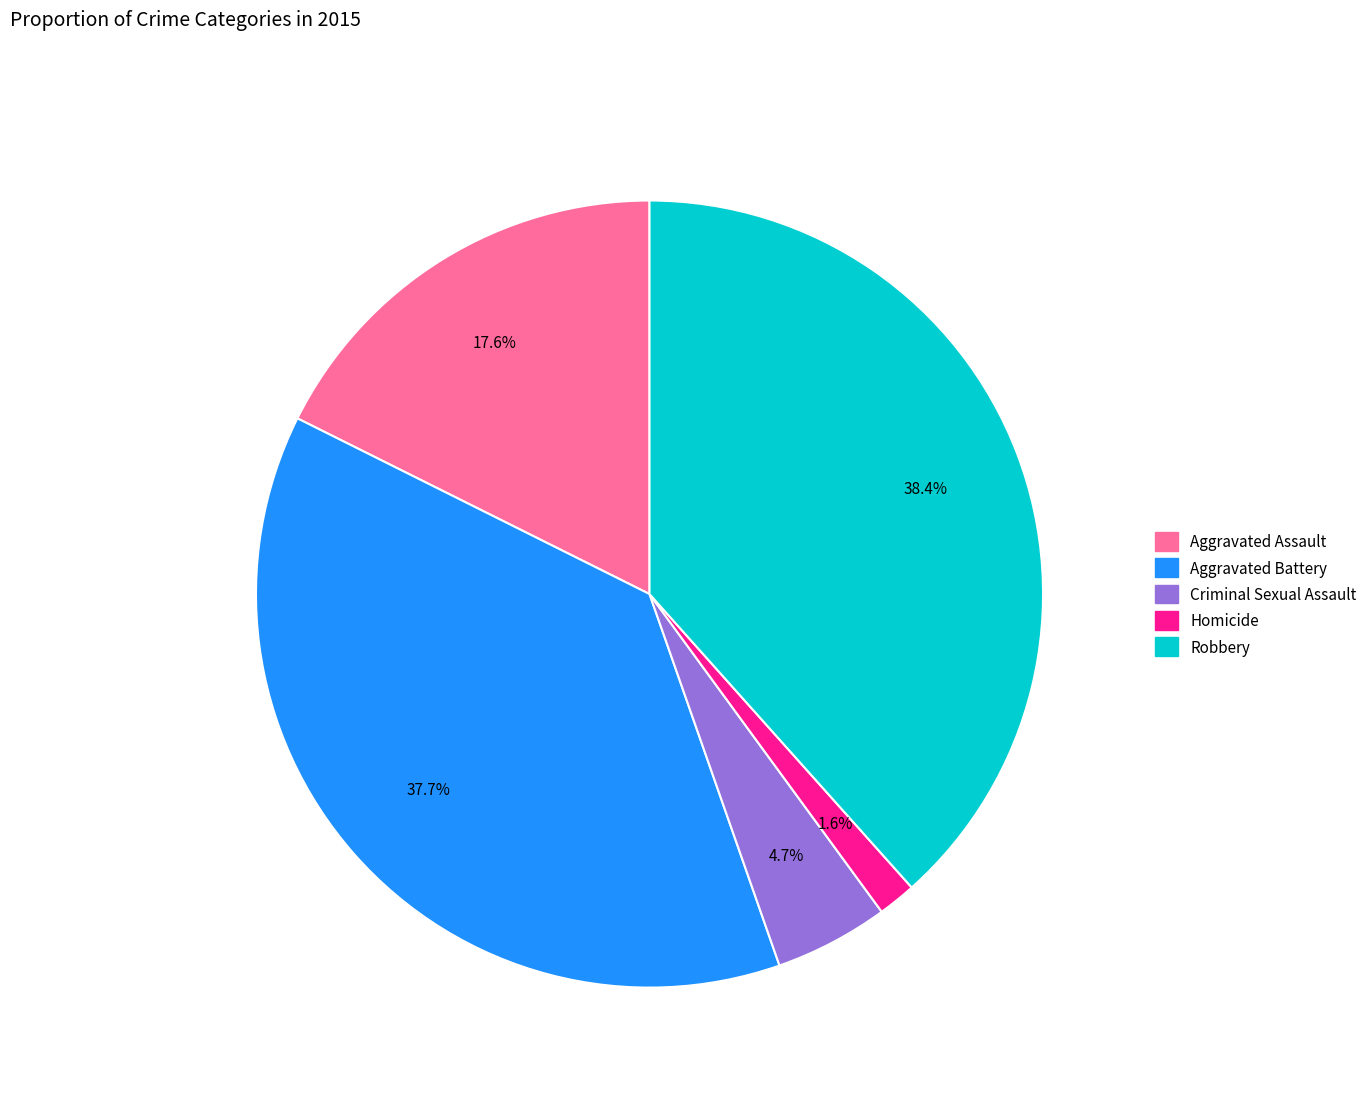

To the nearest percent, what is the difference between the largest and smallest slice percentages?

37%